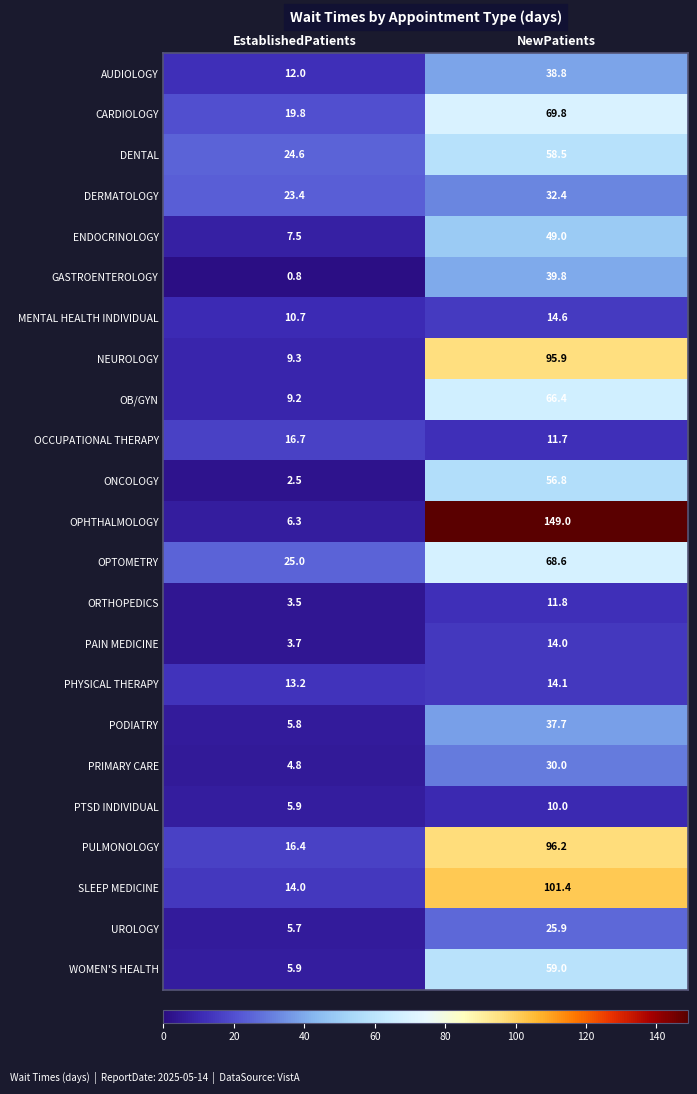

What is the average value of the WOMEN'S HEALTH series?

32.5